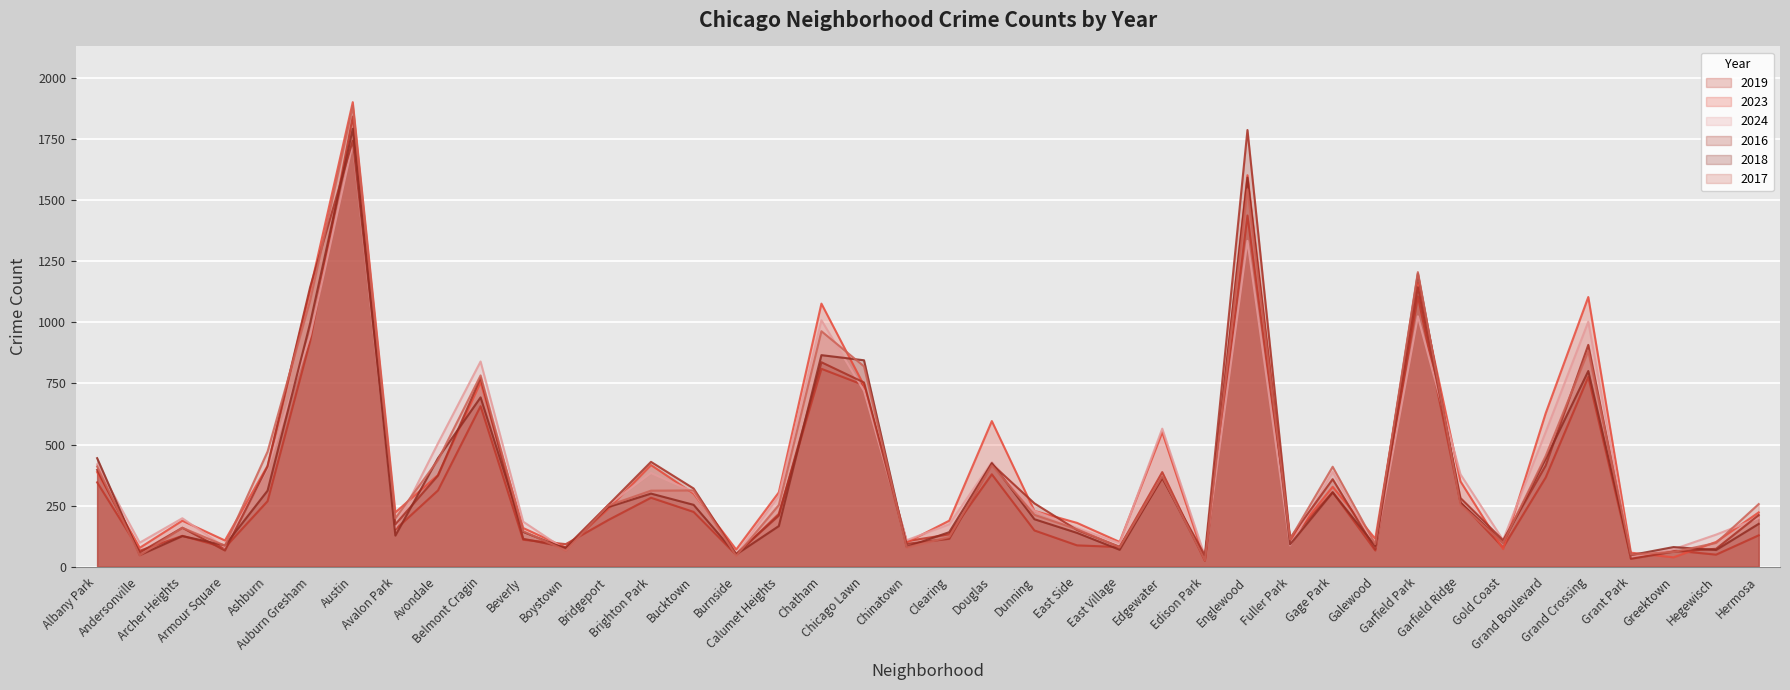

Is it true that 2024 equals 584 at Grand Crossing?

False